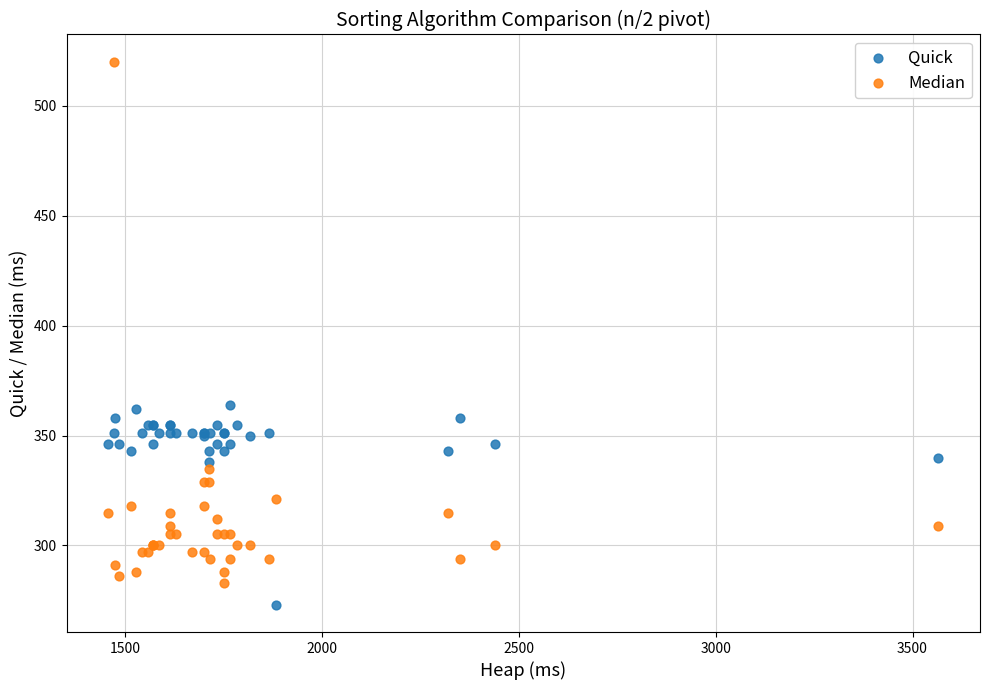

Which series contains the highest Y value?

Median